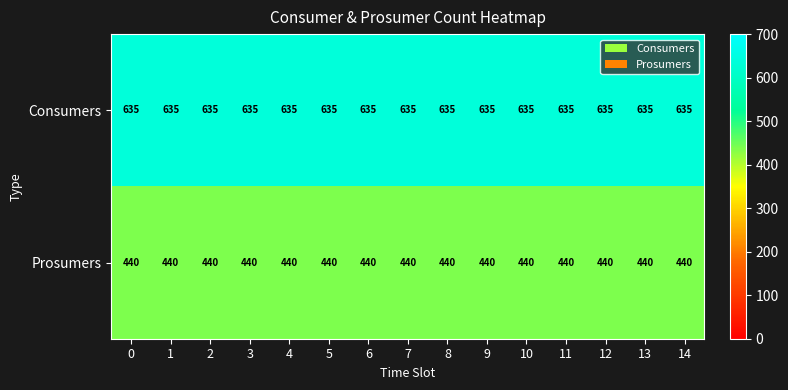

What is the difference between the highest and lowest values at 4?

195